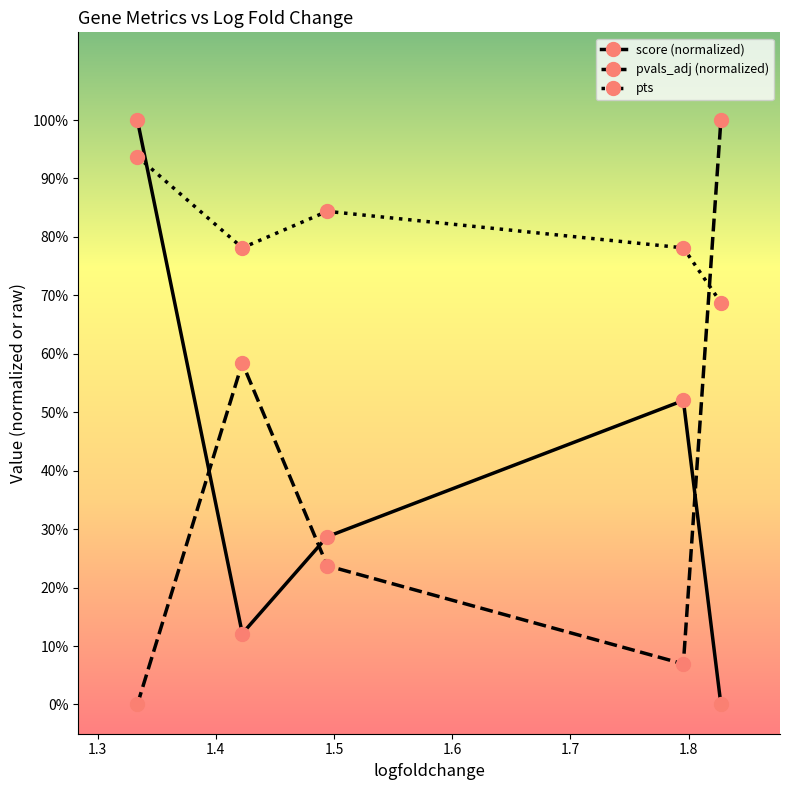

What are all the series names shown in the legend?

score (normalized), pvals_adj (normalized), pts